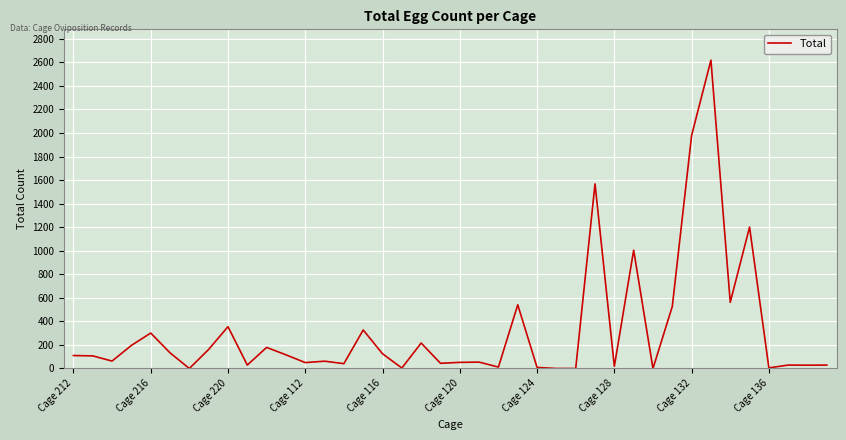

What is the maximum value shown in the chart?

2619